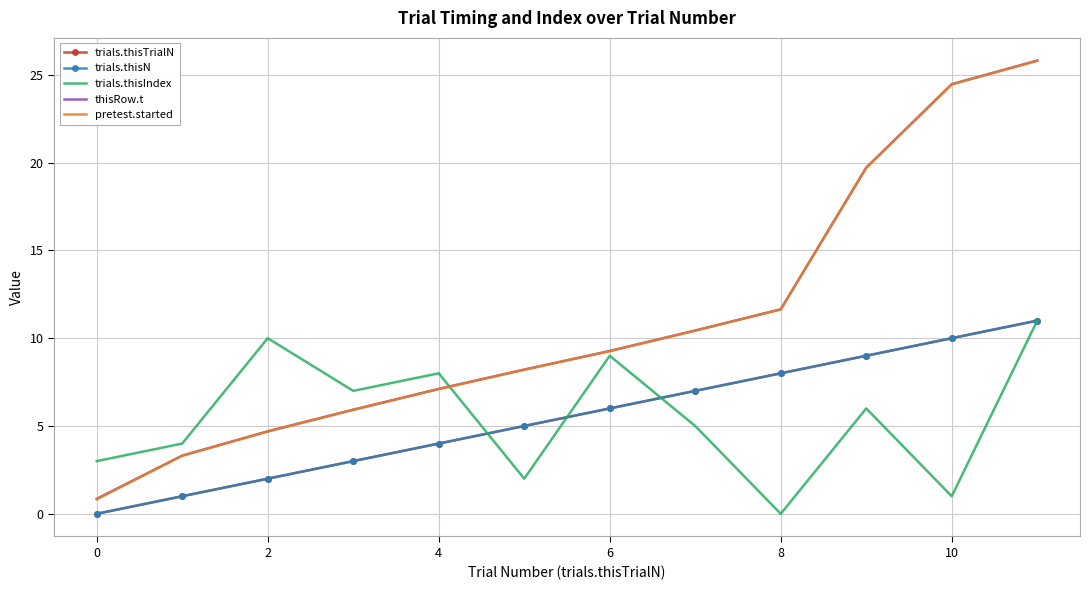

In trials.thisIndex, how many points are lower than both neighbors (excluding endpoints)?

4